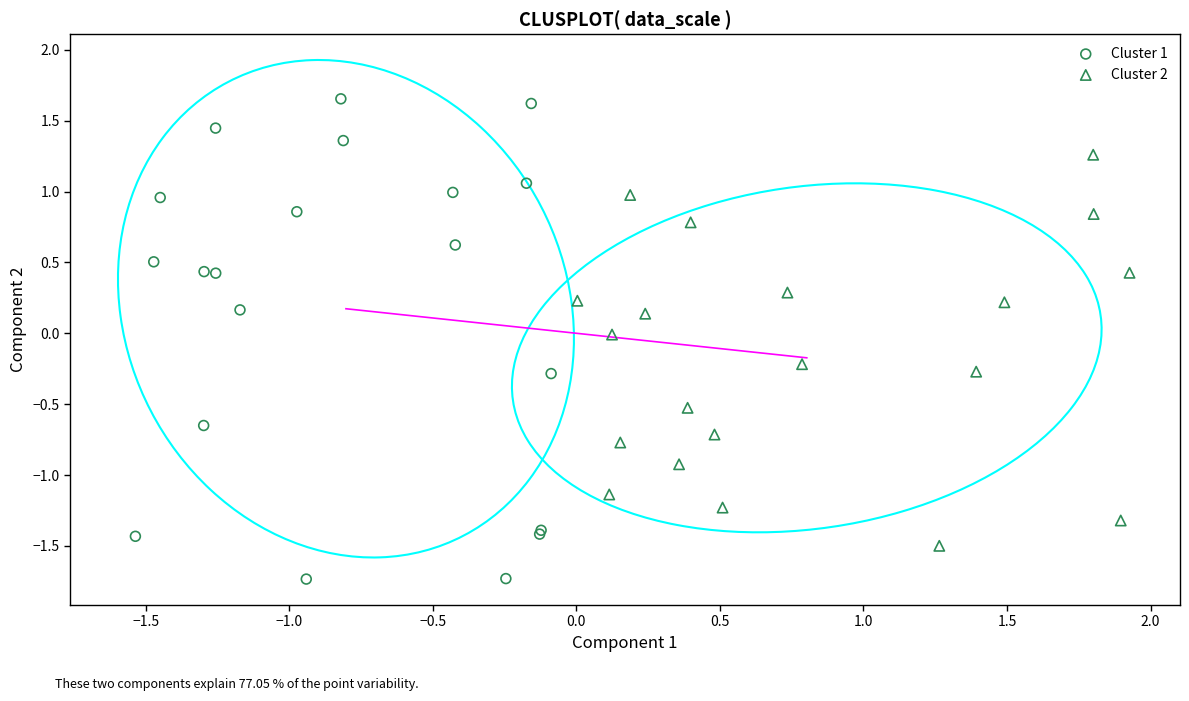

Which series contains the highest Y value?

Cluster 1